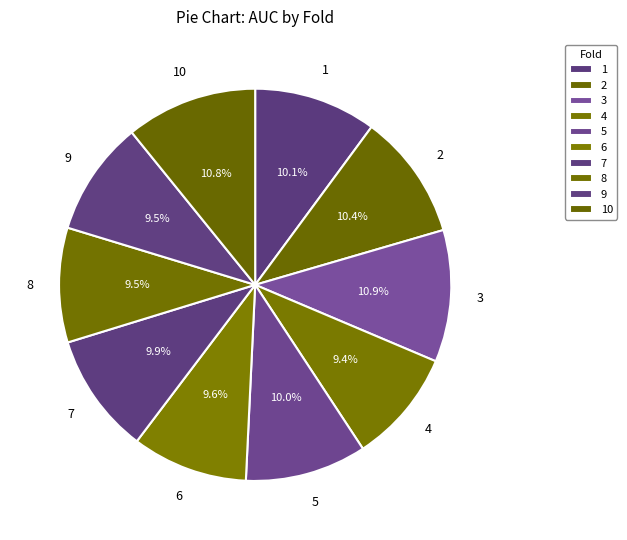

Rank the categories by value from lowest to highest.

4, 8, 9, 6, 7, 5, 1, 2, 10, 3